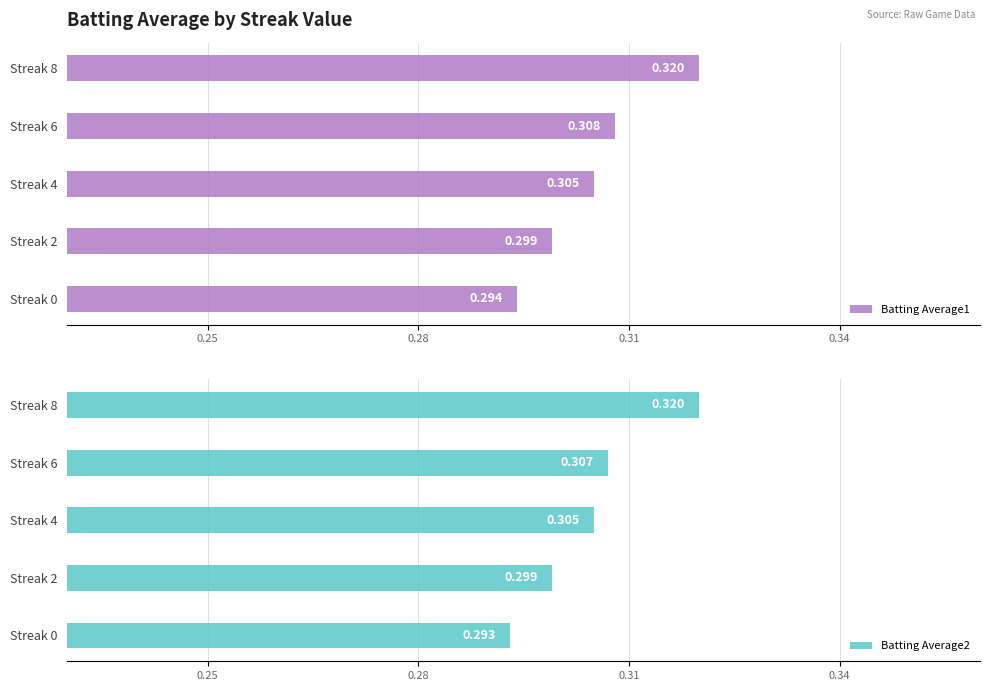

What position from the left is 0.28?

2